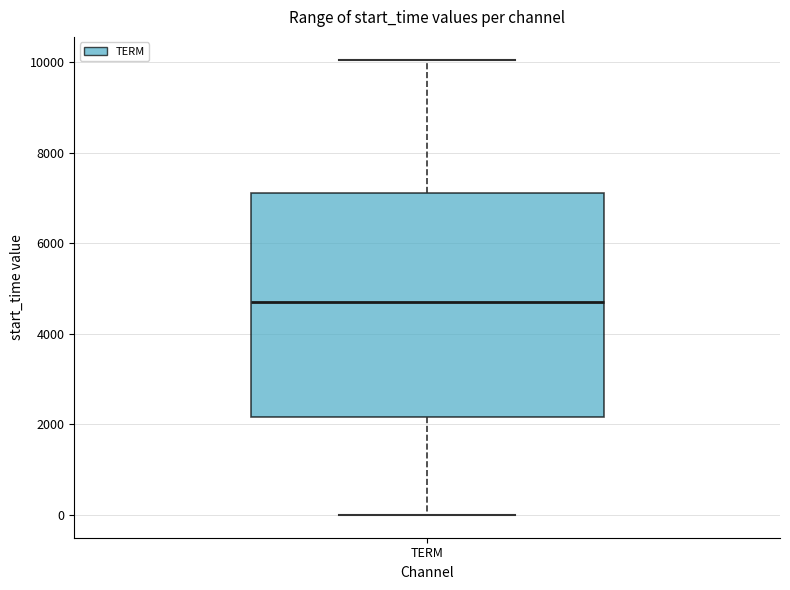

Read this box plot against the y-axis: the position of the median line, the range covered by the box, and the ends of both whiskers. The values are not printed on the chart, so give them approximately, as read against the axis.

median 4800, box 2200 to 7200, whiskers 0 to 10000